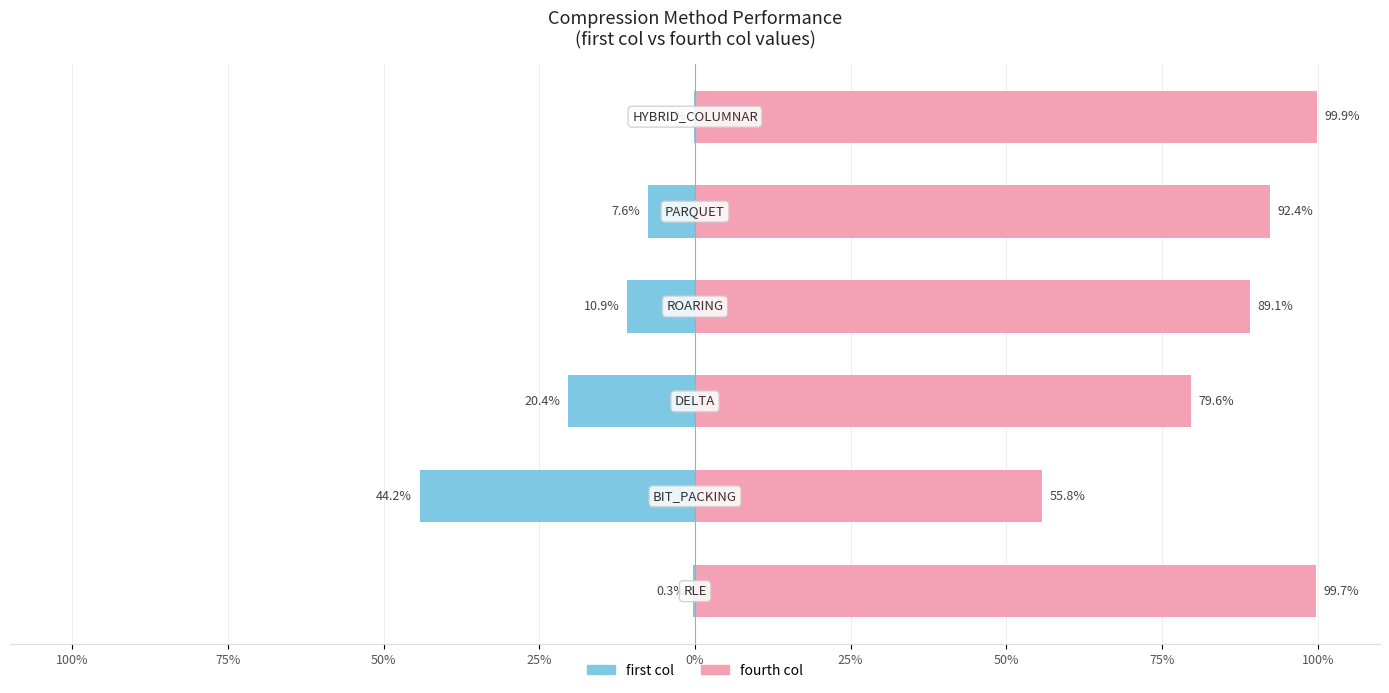

Reading left to right, extract all data points from this chart.

first col: 100%=-0.3	75%=-44.2	50%=-20.4	25%=-10.9	0%=-7.6	25%=-0.1
fourth col: 100%=99.7	75%=55.8	50%=79.6	25%=89.1	0%=92.4	25%=99.9